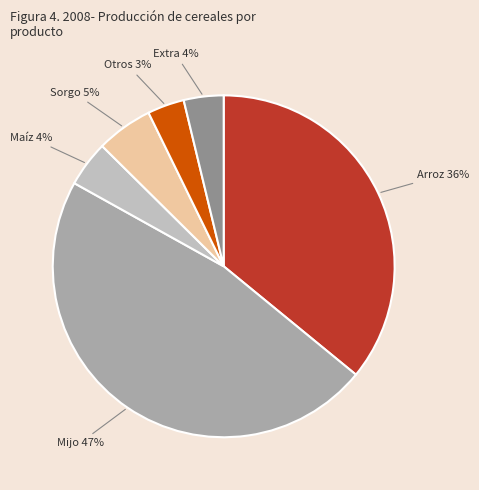

Do Extra and Arroz together represent more than half of the pie?

No